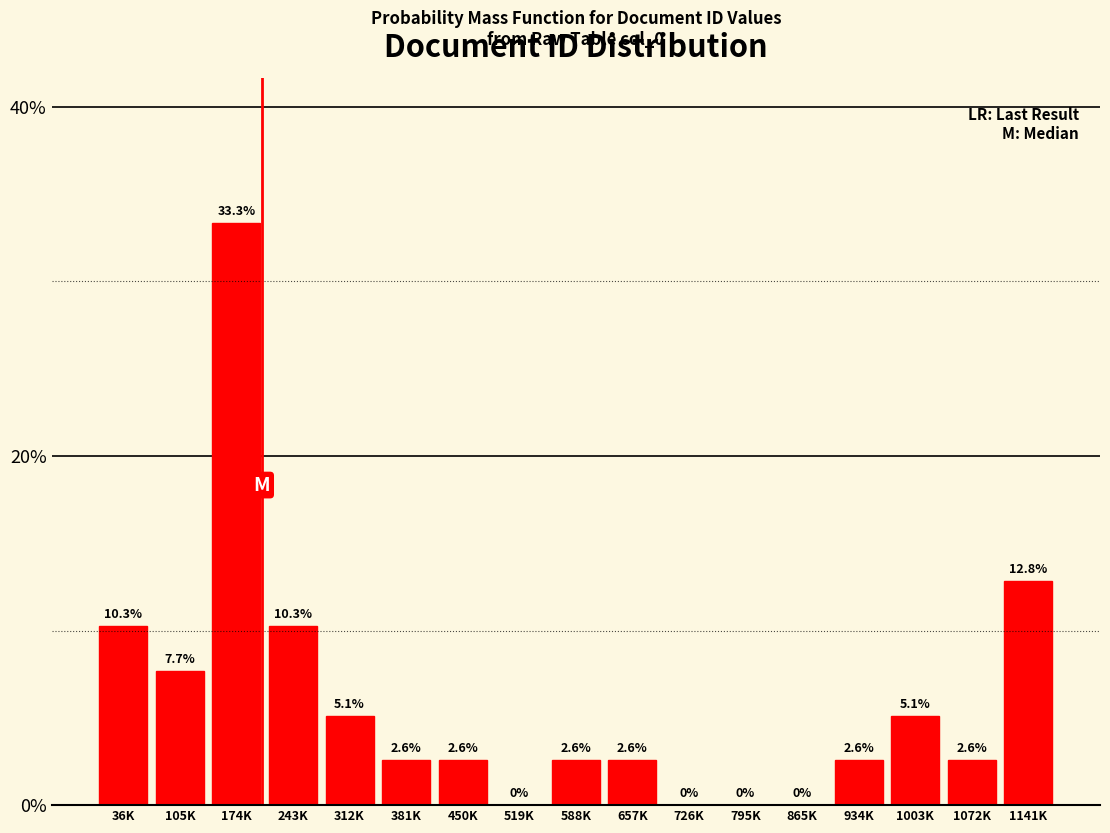

Reading left to right, transcribe all the data shown in this chart.

36K=10.3	105K=7.7	174K=33.3	243K=10.3	312K=5.1	381K=2.6	450K=2.6	519K=0.0	588K=2.6	657K=2.6	726K=0.0	795K=0.0	865K=0.0	934K=2.6	1003K=5.1	1072K=2.6	1141K=12.8